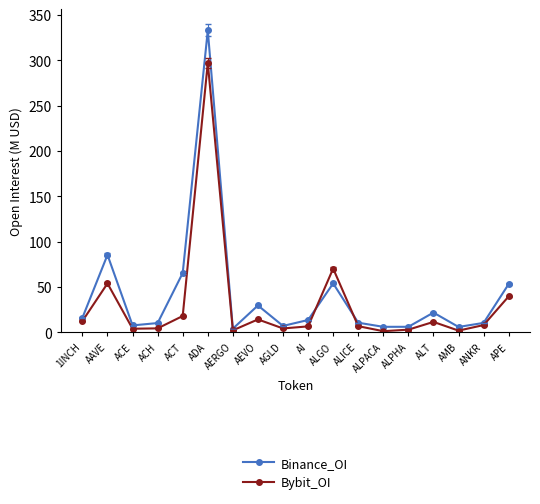

At which label is Bybit_OI closest to 149?

ALGO